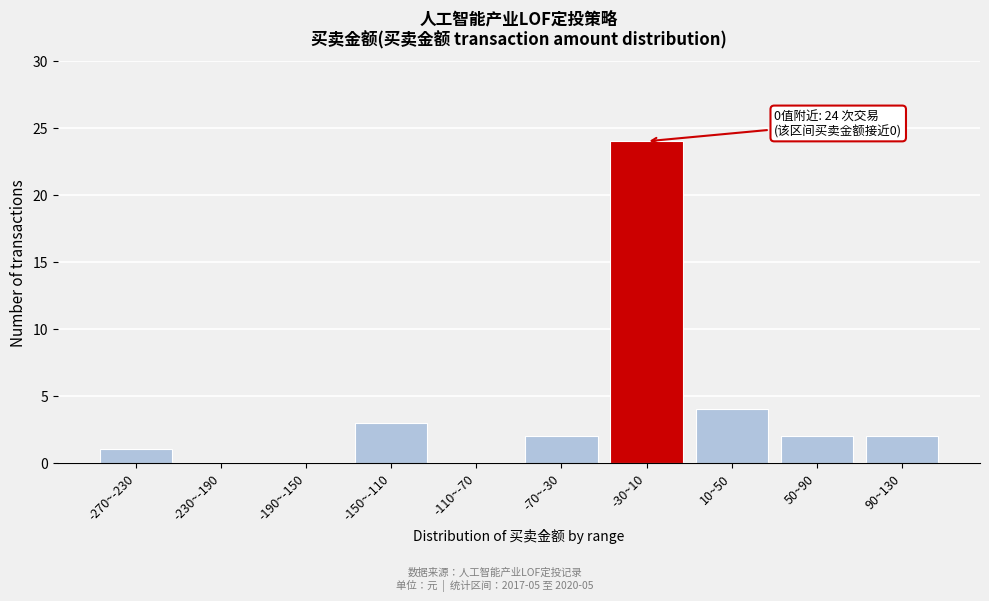

Reading left to right, transcribe all the data shown in this chart.

-270~-230=1	-230~-190=0	-190~-150=0	-150~-110=3	-110~-70=0	-70~-30=2	-30~10=24	10~50=4	50~90=2	90~130=2